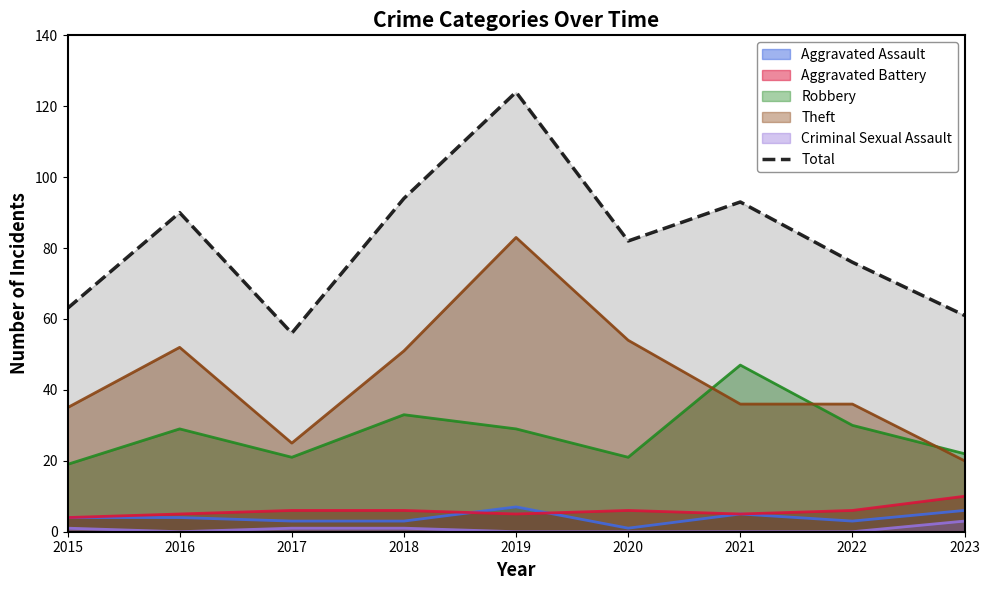

Which label corresponds to the largest value in the chart?

2019